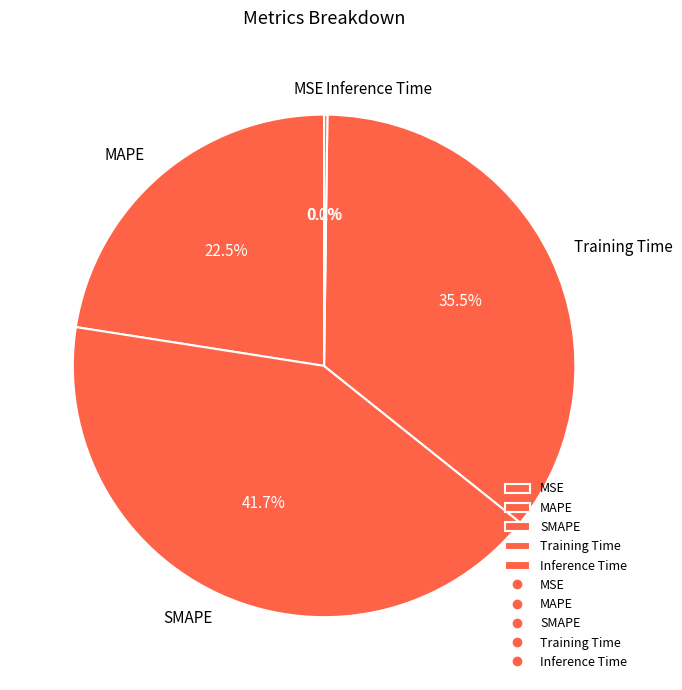

Is SMAPE the majority of the pie?

No